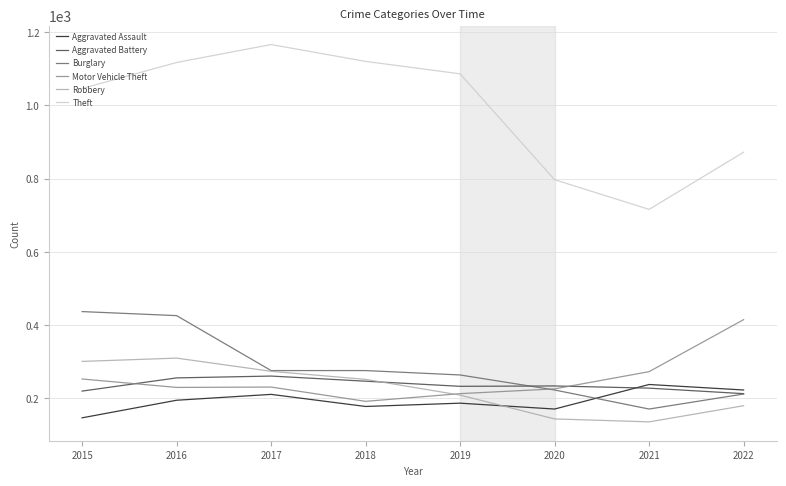

The value of Motor Vehicle Theft at 2020 is 226. True or false?

True